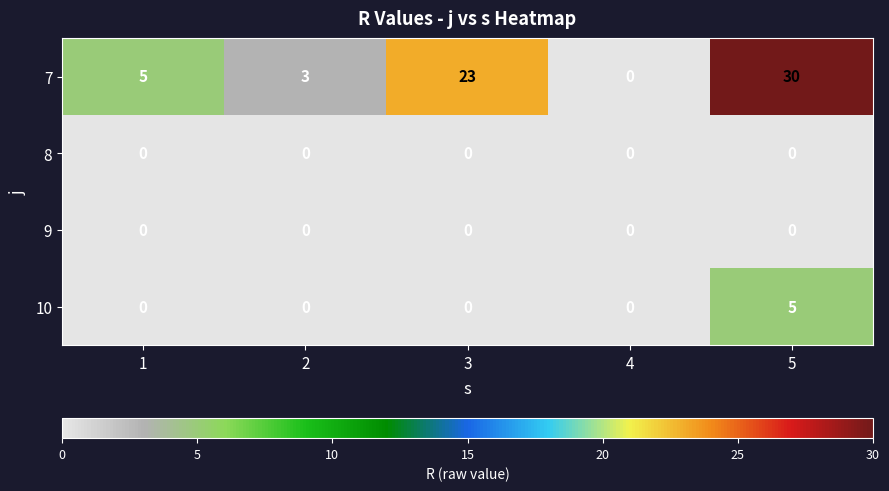

What is the difference between the maximum and second lowest values in the 7 series?

27